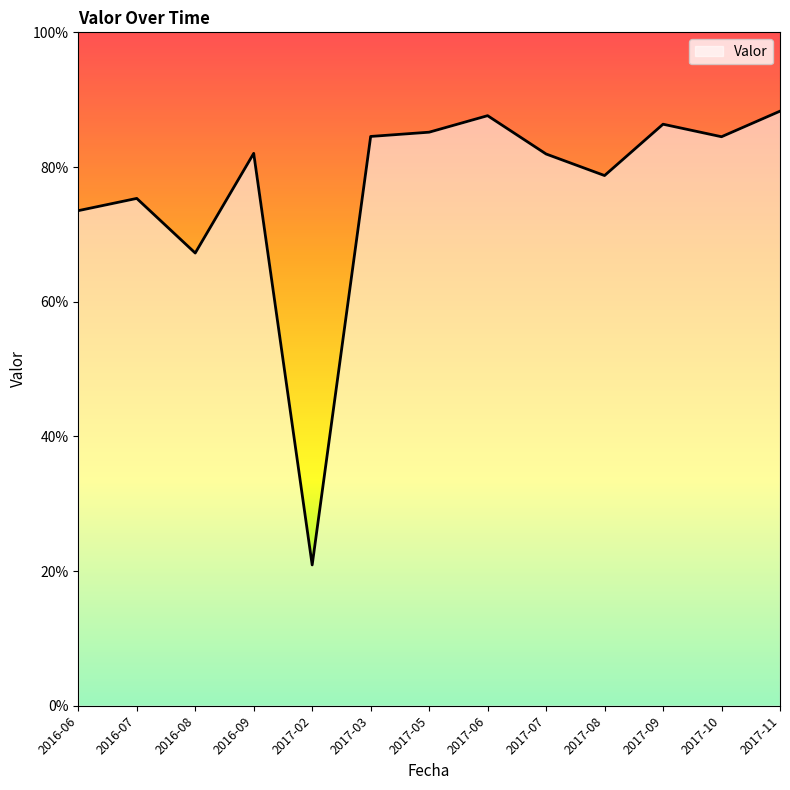

Count the values in the range 0 to 1.

13